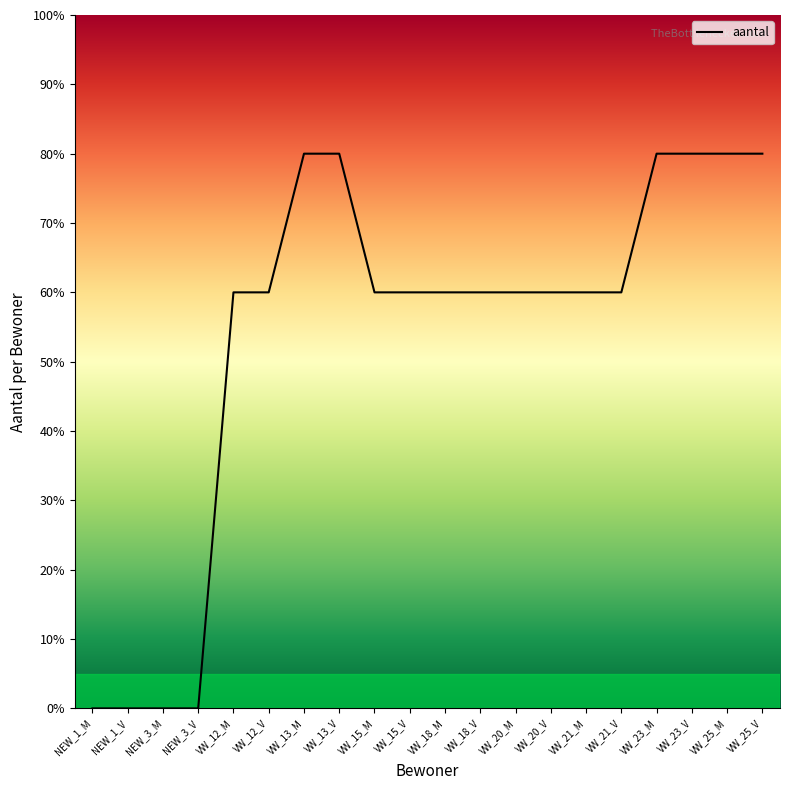

At which label does the data first exceed 60?

VW_13_M